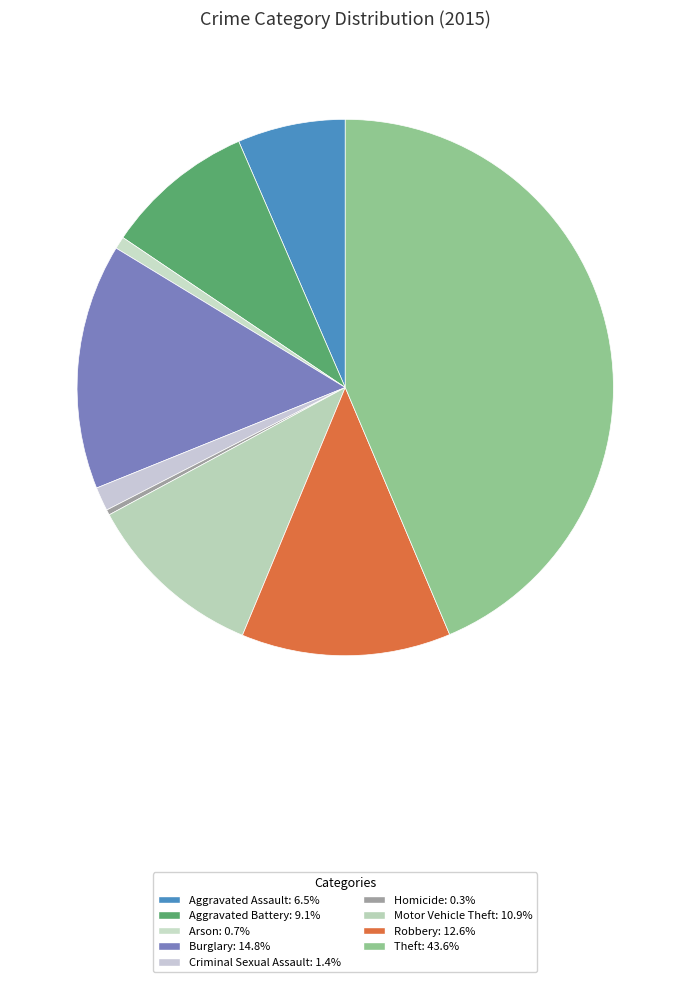

Is there a majority slice in this chart?

No